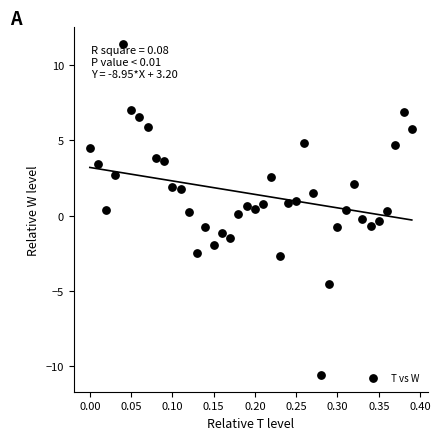

What is the range of Y values (max minus min)?

22.0